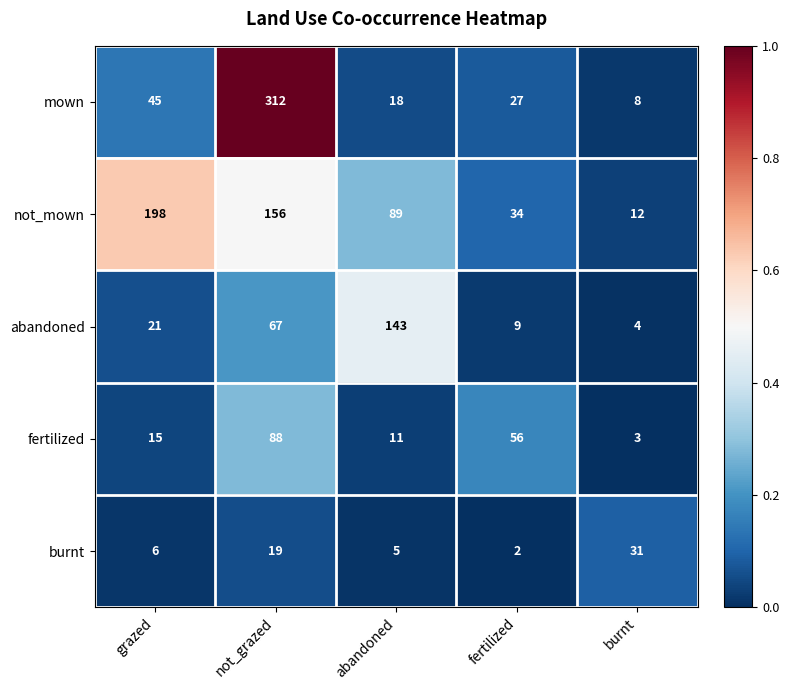

Which series has the largest total across all categories?

not_mown